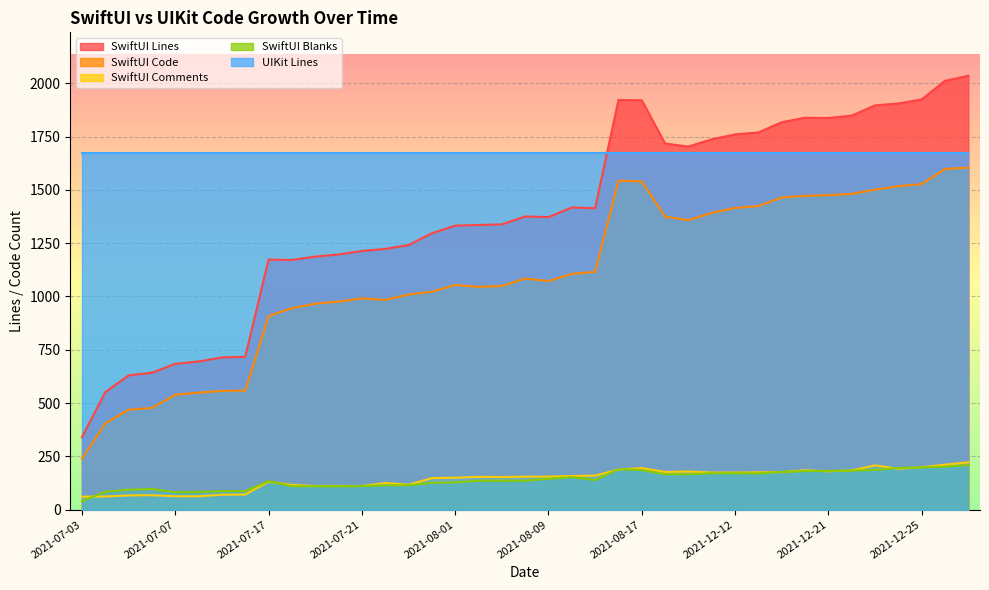

What is the value of the SwiftUI Blanks point at the 38th from the left?

202